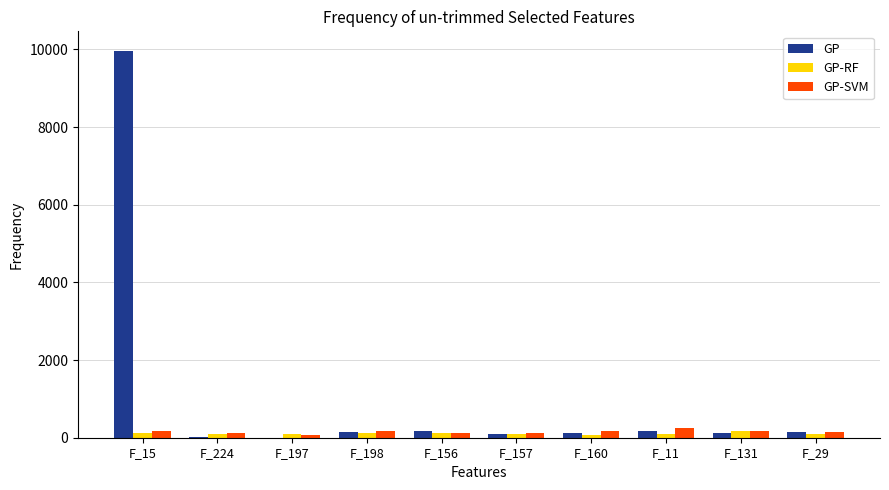

What is the maximum value shown in the chart?

9968